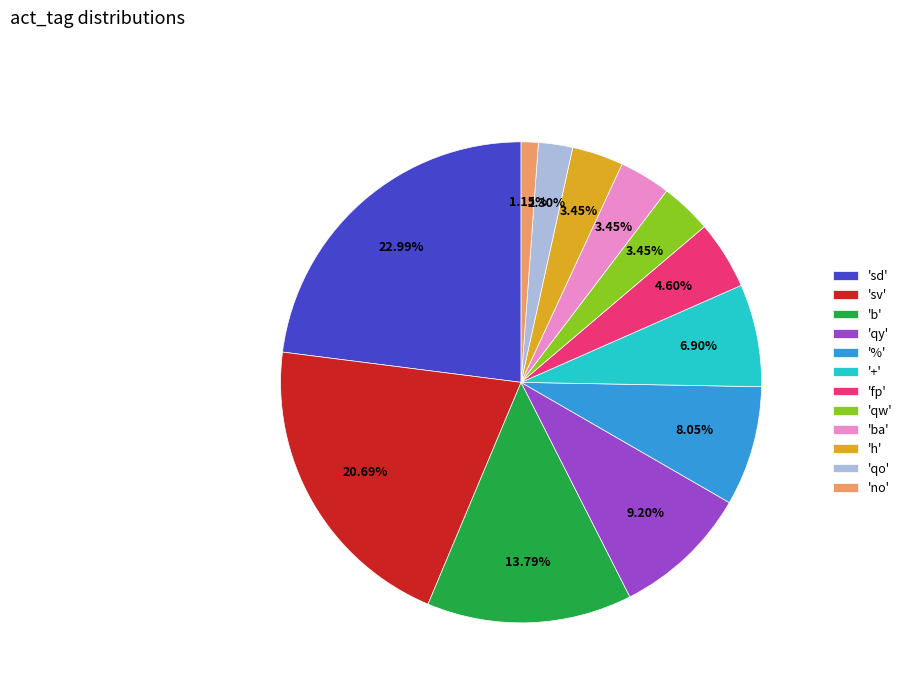

Is the sum of 'qw' and 'fp' greater than half?

No